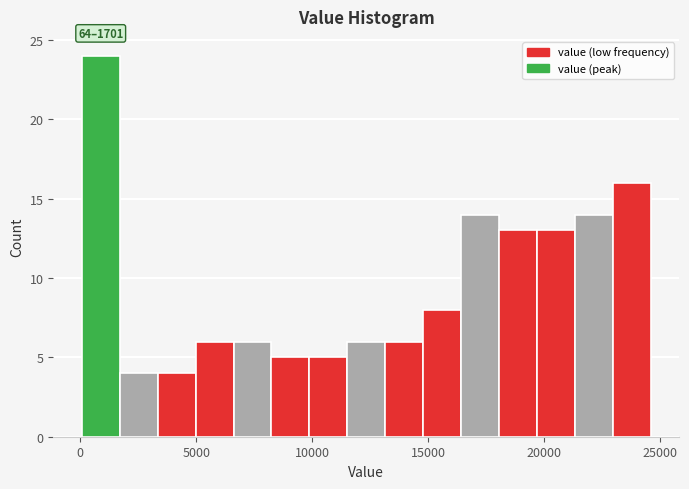

Around what value on the x-axis is the tallest bar? Give the approximate position of its centre, as read against the axis.

1000